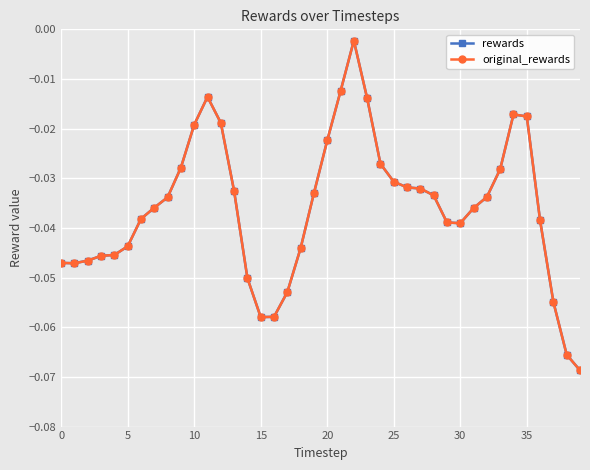

At which label is rewards closest to 0?

22